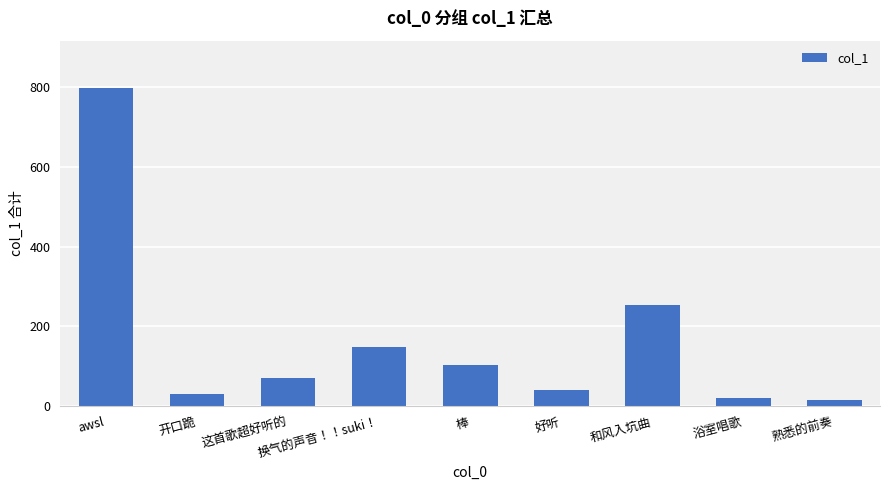

What is the ratio of the value at 好听 to the value at 换气的声音！！suki！?

0.3